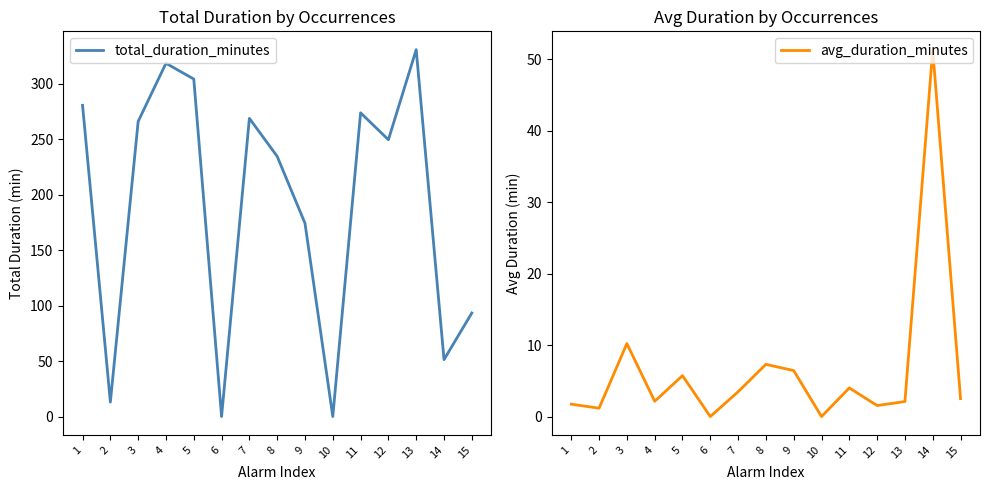

Where is avg_duration_minutes nearest to the value 25?

3